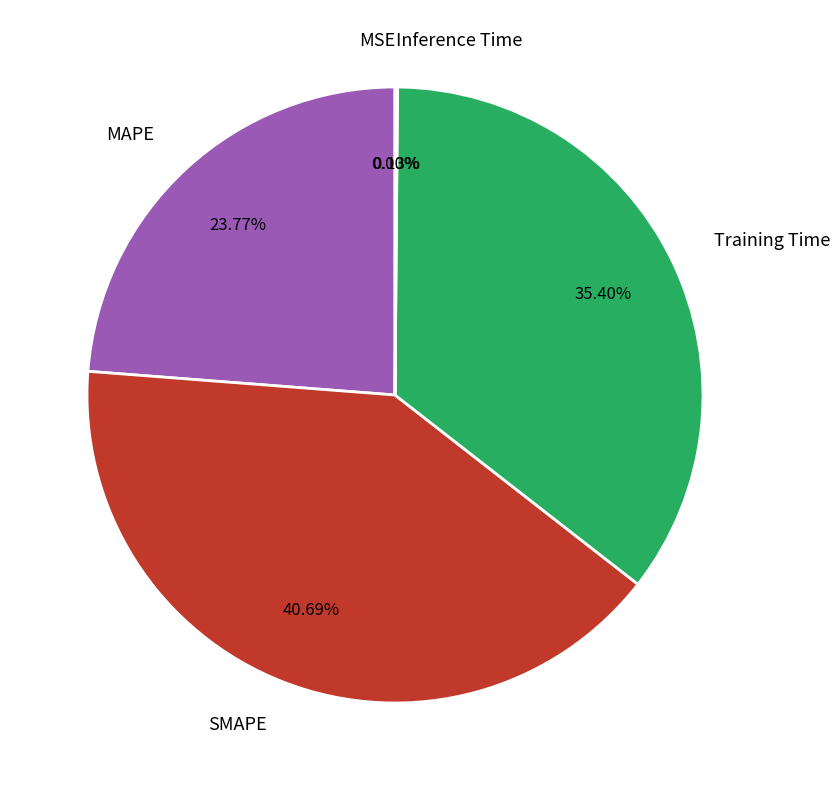

What is the largest slice in the pie chart?

SMAPE